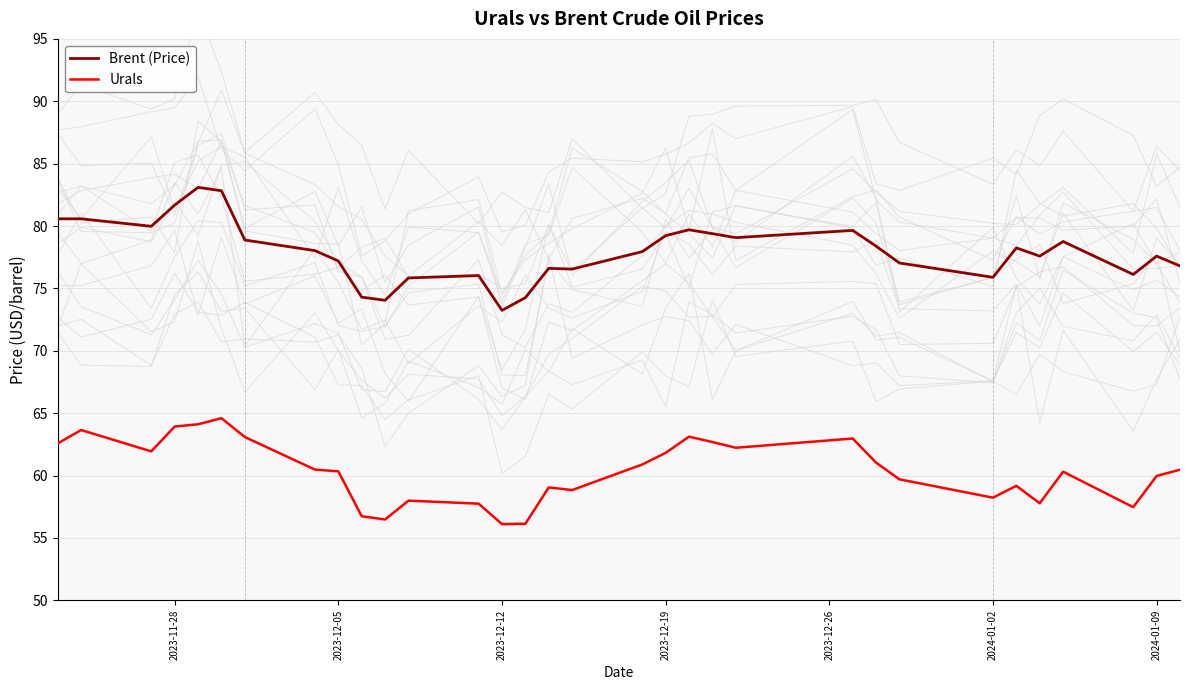

What is the label of the 32nd point from the right?

2023-11-28